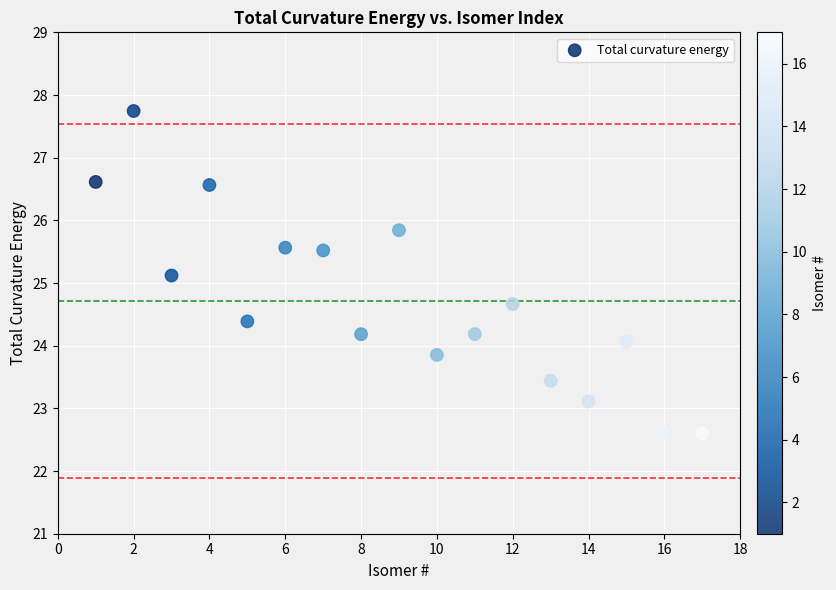

What Y value in the scatter plot is closest to 25?

25.1